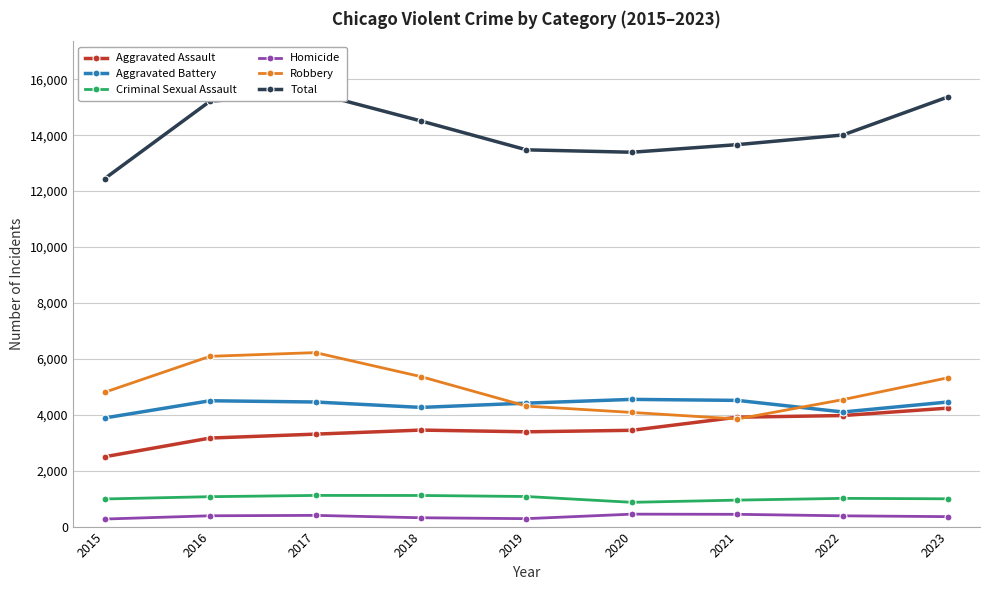

Between 2015 and 2022, which series saw the biggest shift?

Total